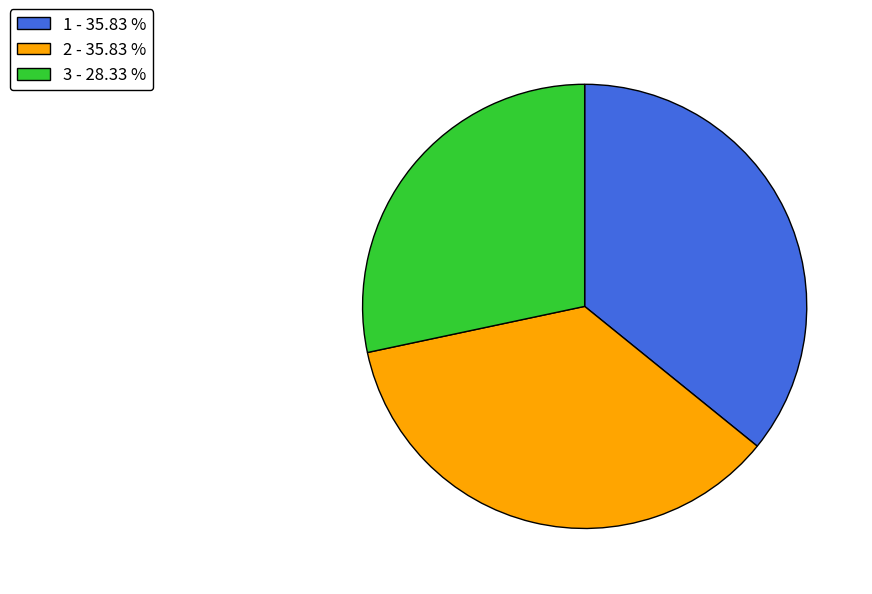

How many slices are in this pie chart?

3